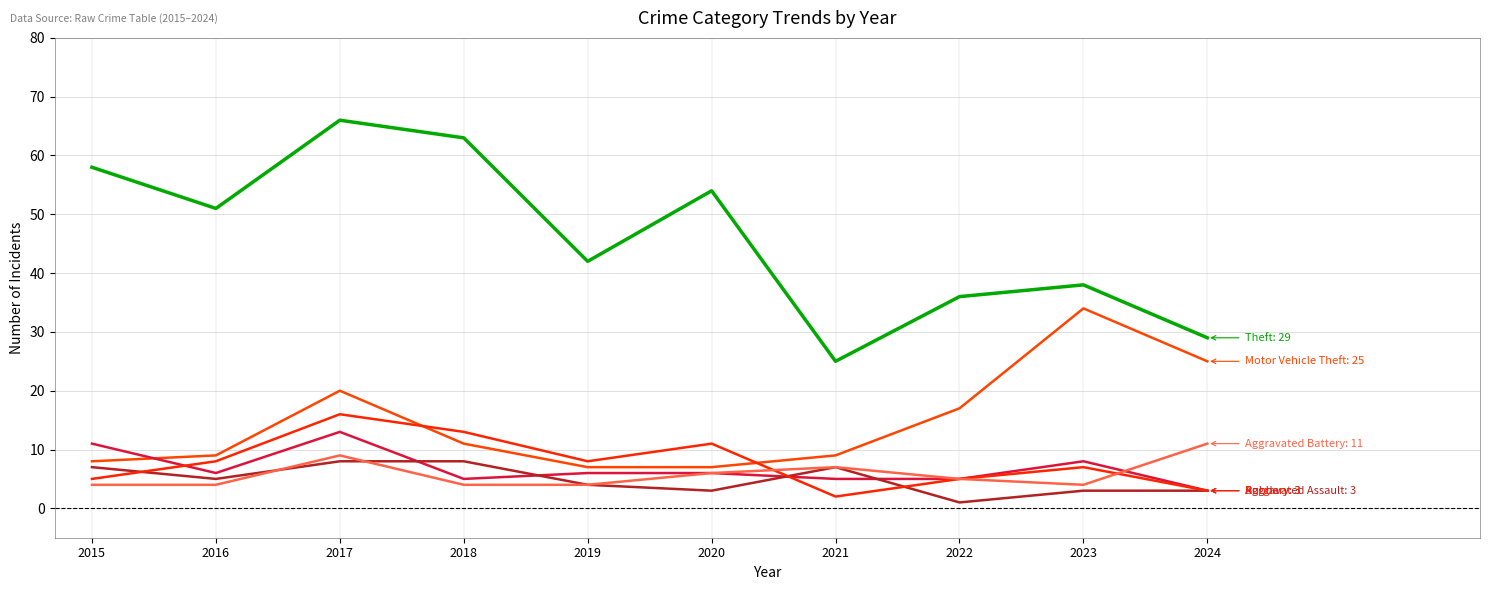

How many lines are shown in the chart?

6